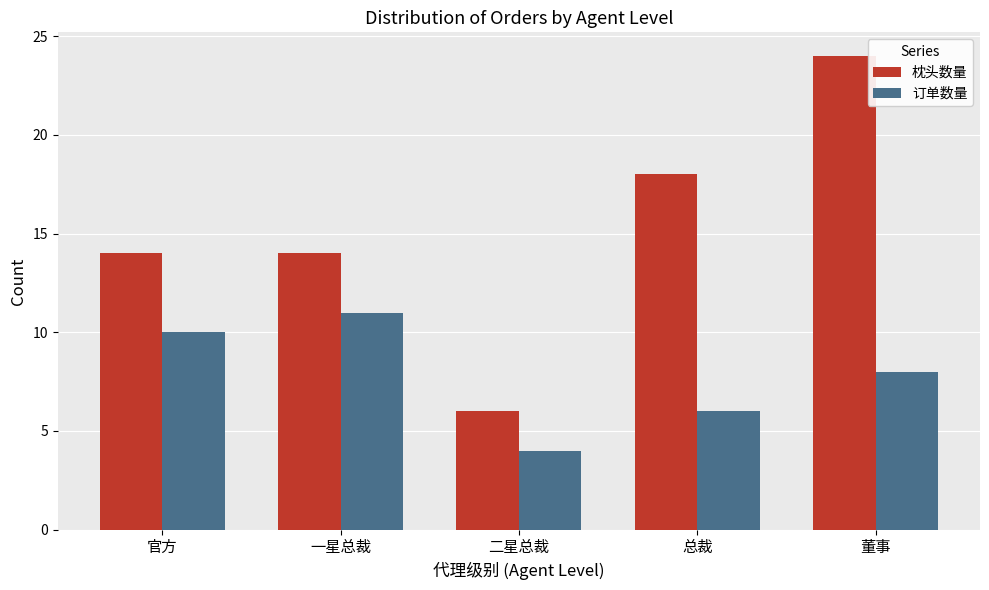

What are all the series names shown in the legend?

枕头数量, 订单数量